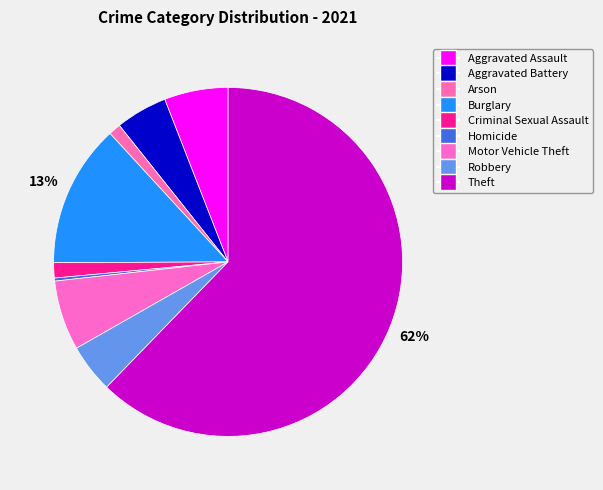

What is the majority slice?

Theft